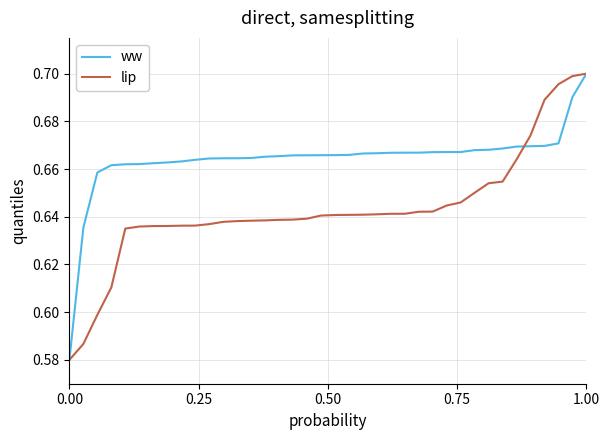

List the series in order of their overall mean, lowest first.

lip, ww